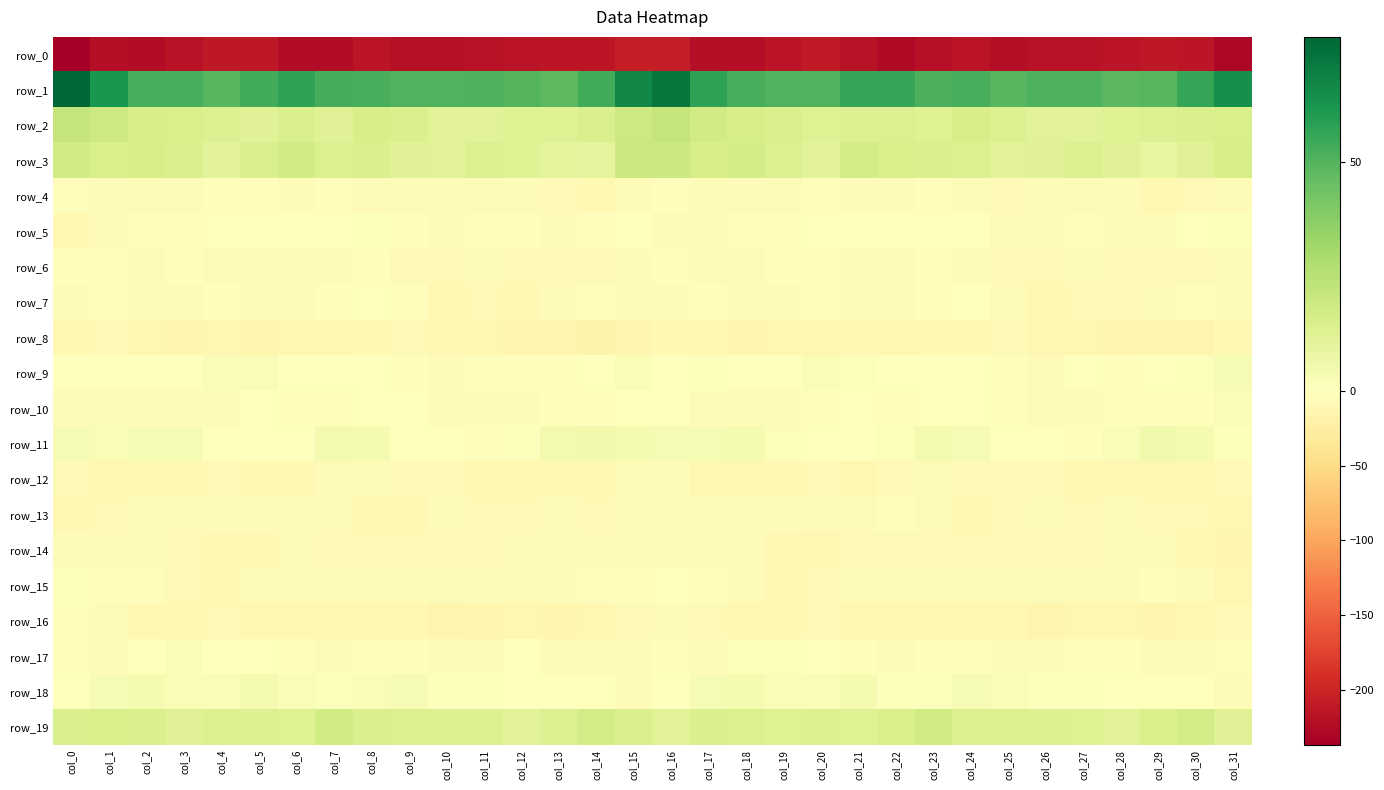

How many values in the row_16 series are below -10?

17